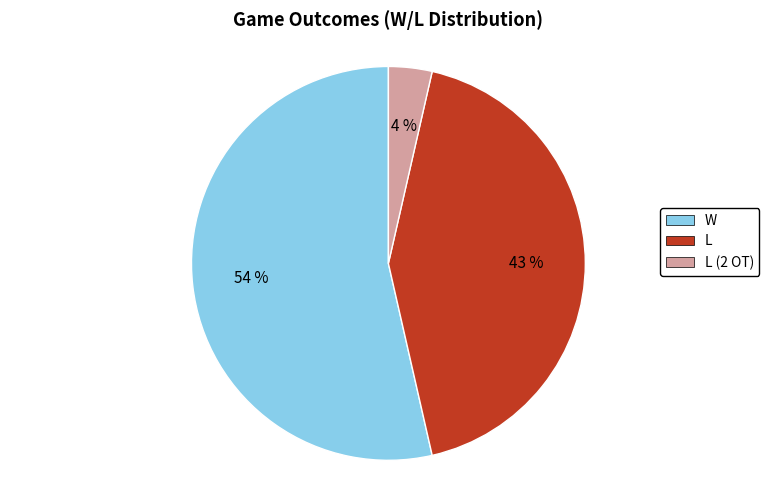

Does any single category account for the majority?

Yes